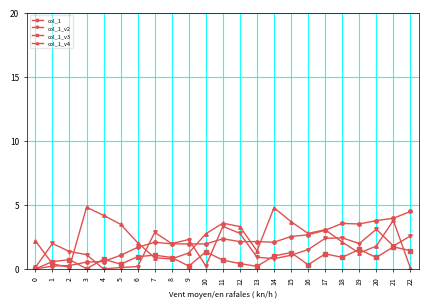

What is the difference between the maximum and minimum values in the col_1 series?

4.5